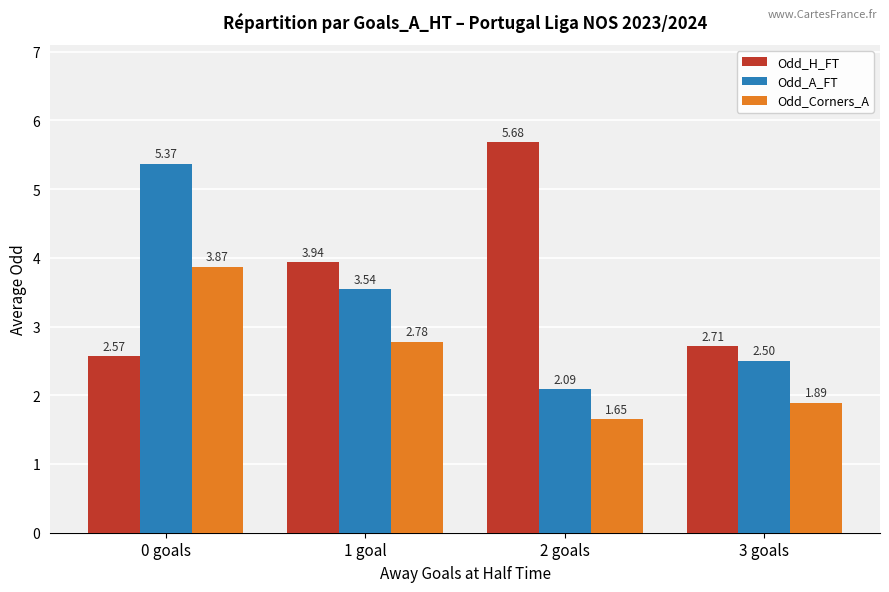

Rank the categories by Odd_H_FT value from highest to lowest.

2 goals, 1 goal, 3 goals, 0 goals